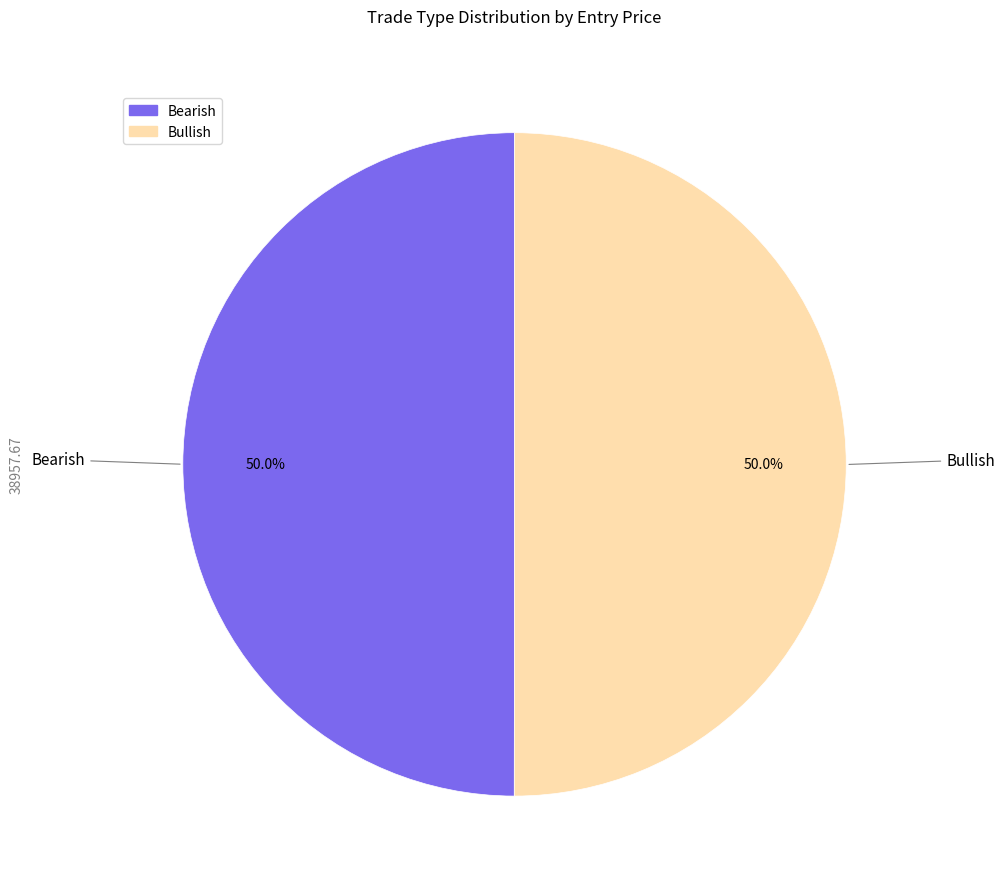

The Bullish slice represents 50% of the pie. True or false?

True